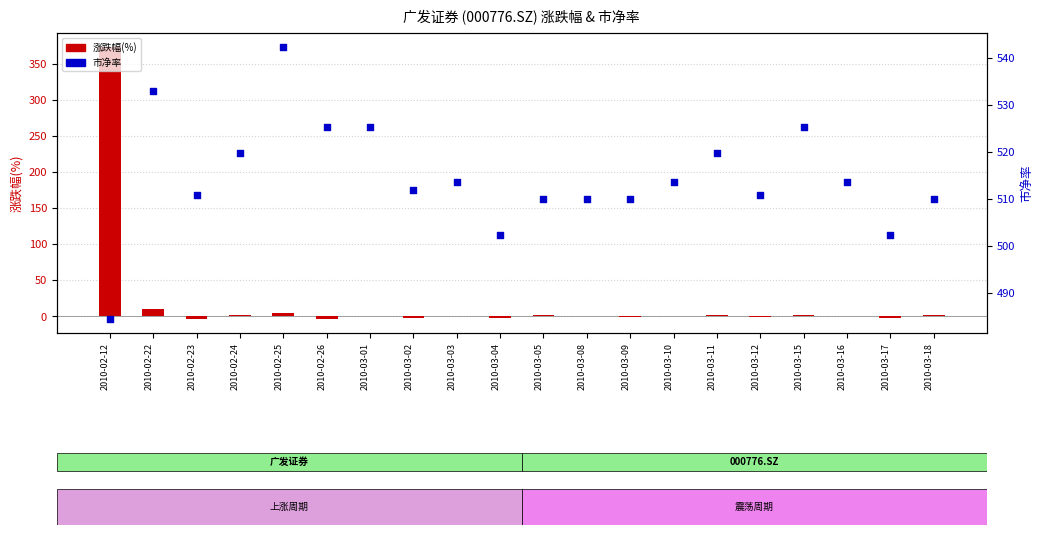

Which series contains the highest Y value?

市净率